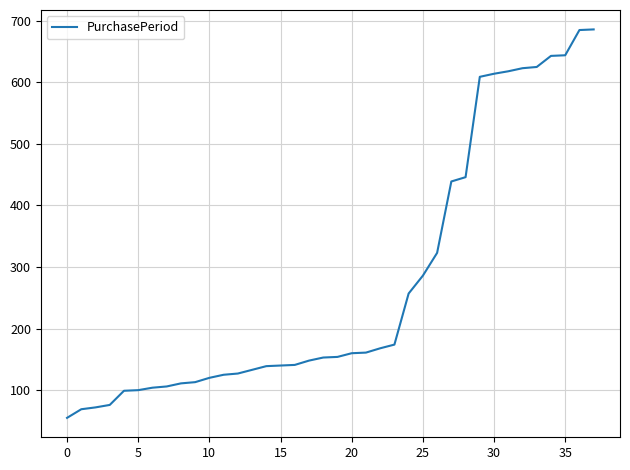

What is the maximum value shown in the chart?

686